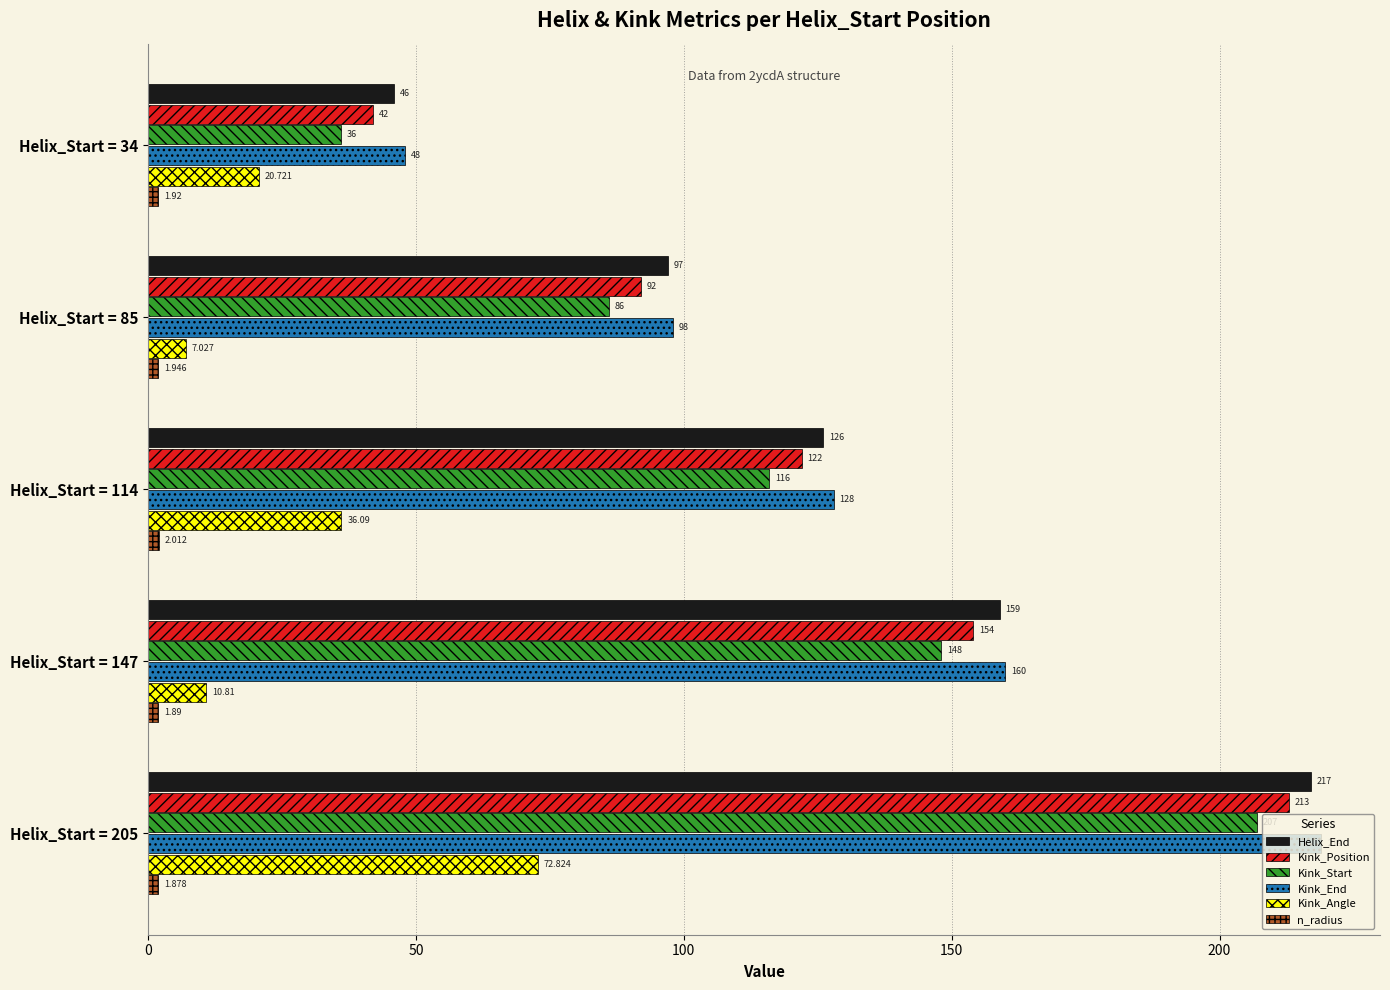

Is the value of Kink_Position at Helix_Start = 34 greater than the value of Kink_Angle at Helix_Start = 205?

No